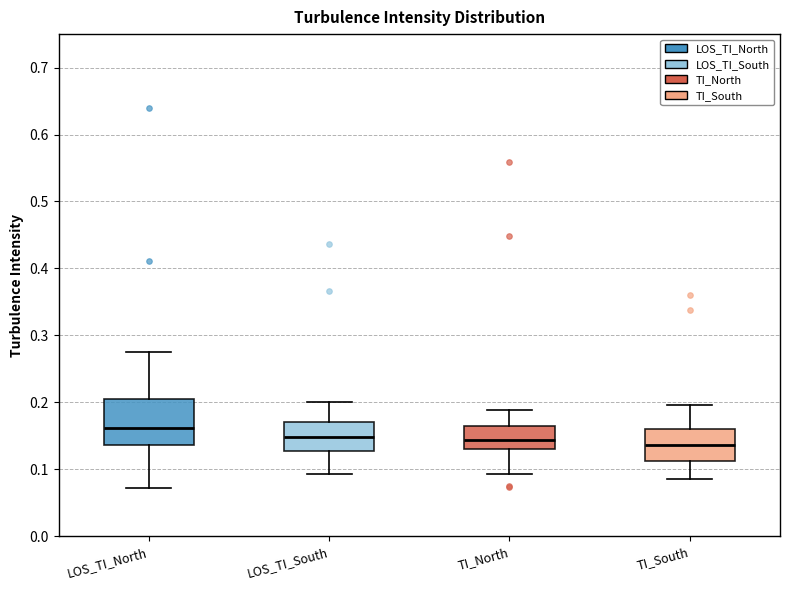

Reading left to right, transcribe this box plot: for each box, give where its median line is, the range the box spans, and where its two whiskers end, as read against the y-axis. The values are not printed on the chart, so give them approximately, as read against the axis.

LOS_TI_North: median 0.16, box 0.14 to 0.21, whiskers 0.07 to 0.27
LOS_TI_South: median 0.15, box 0.13 to 0.17, whiskers 0.09 to 0.20
TI_North: median 0.14, box 0.13 to 0.16, whiskers 0.09 to 0.19
TI_South: median 0.14, box 0.11 to 0.16, whiskers 0.09 to 0.20